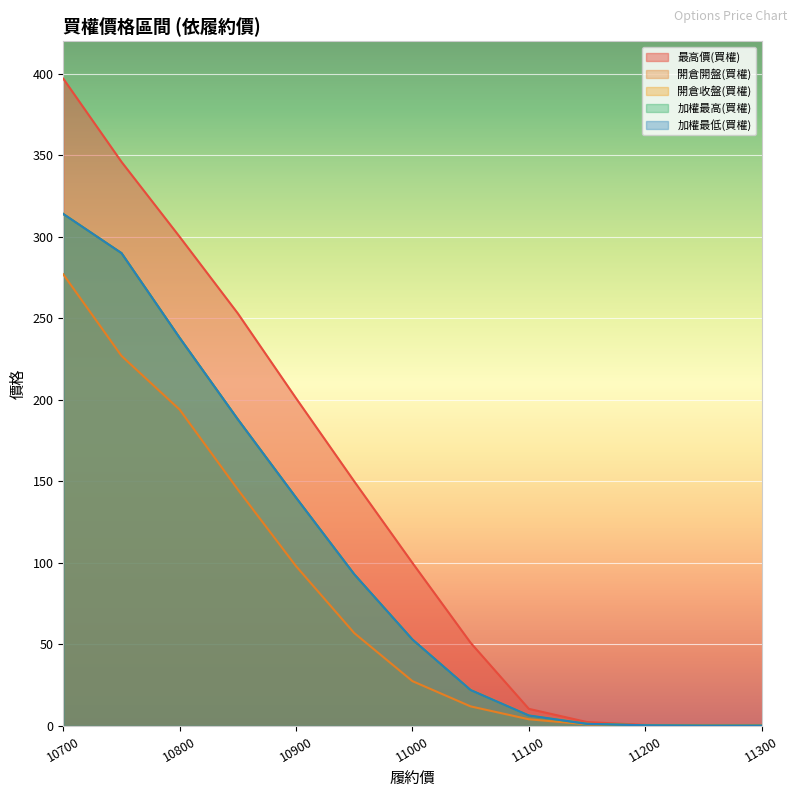

Which series has the largest total across all categories?

最高價(買權)